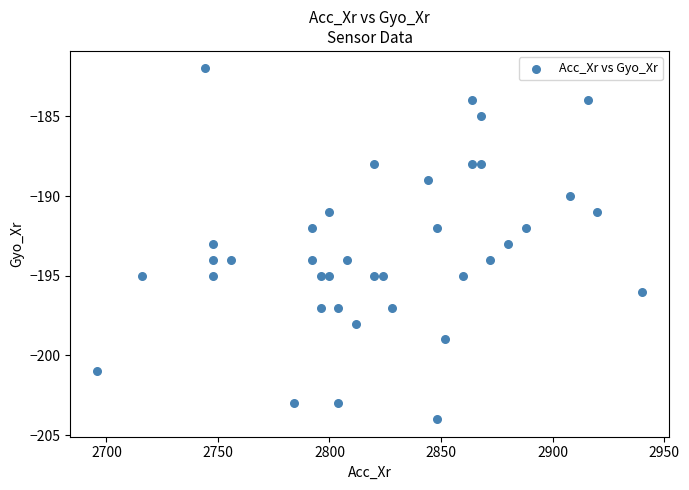

What is the range of X values (max minus min)?

244